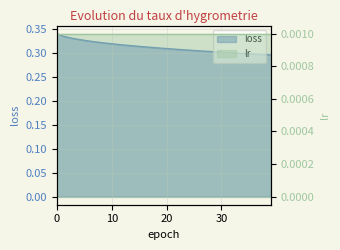

The value at 38 is 0.3. True or false?

True